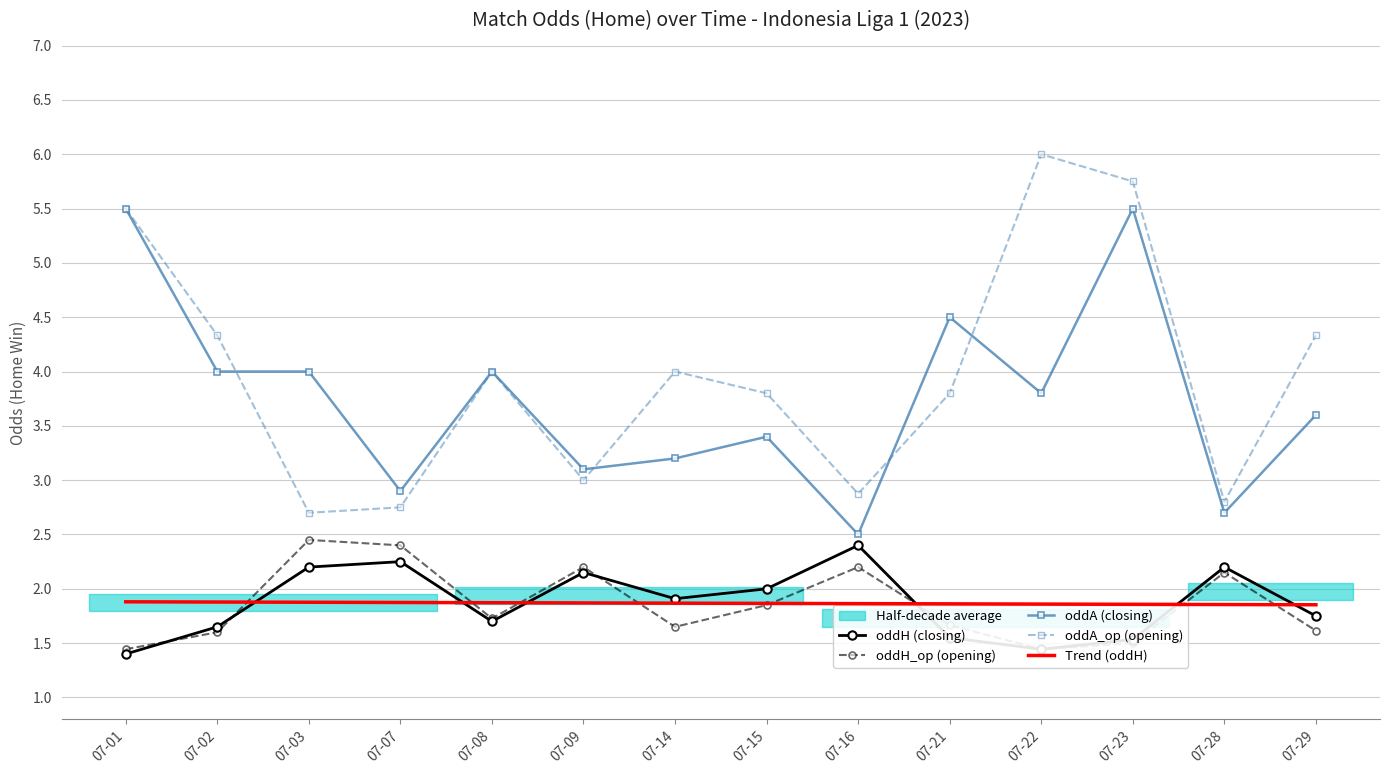

True or false: oddA_op (opening) has more than 2 points higher than both neighbors.

True